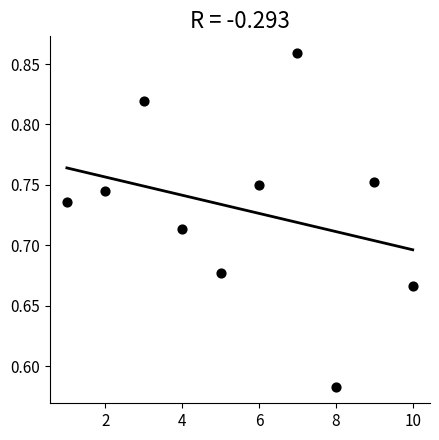

What is the average X value?

5.5